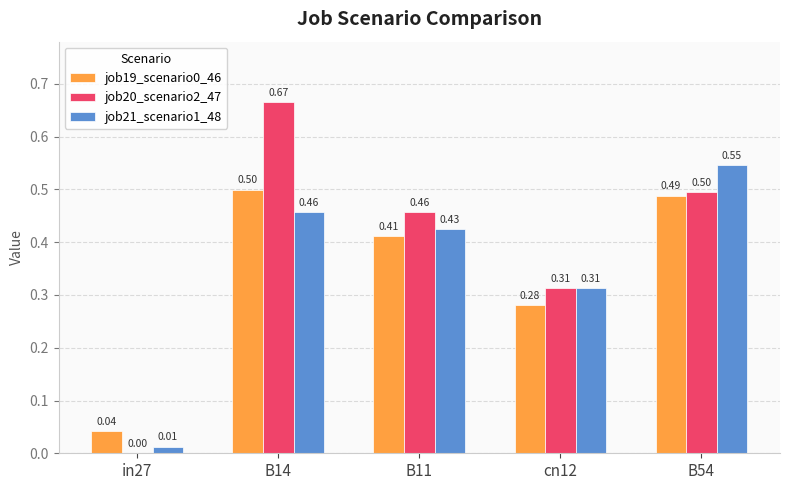

Is the value of job19_scenario0_46 at cn12 greater than the value of job20_scenario2_47 at B14?

No